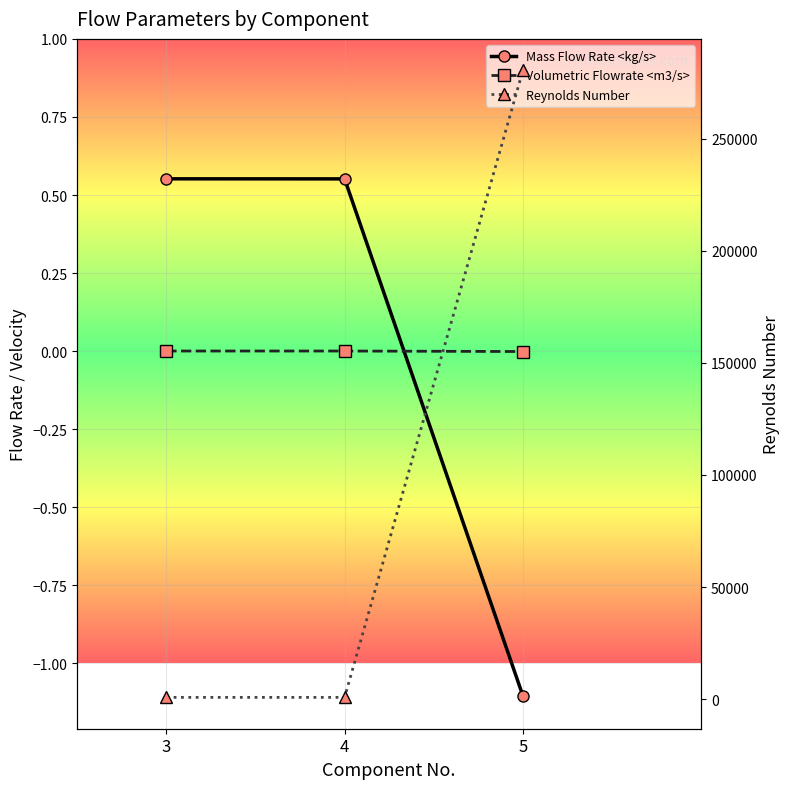

Is it true that Volumetric Flowrate <m3/s> equals 0.0 at 3?

True